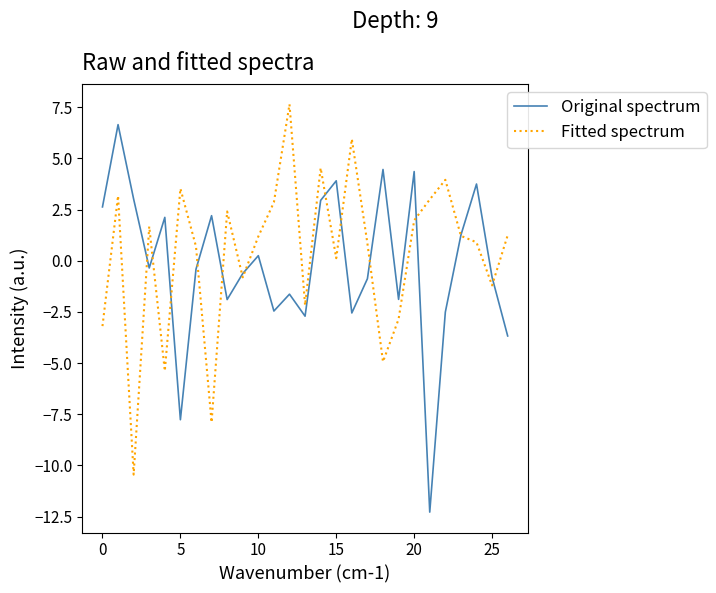

List the series in order of their peak value, lowest first.

Original spectrum, Fitted spectrum